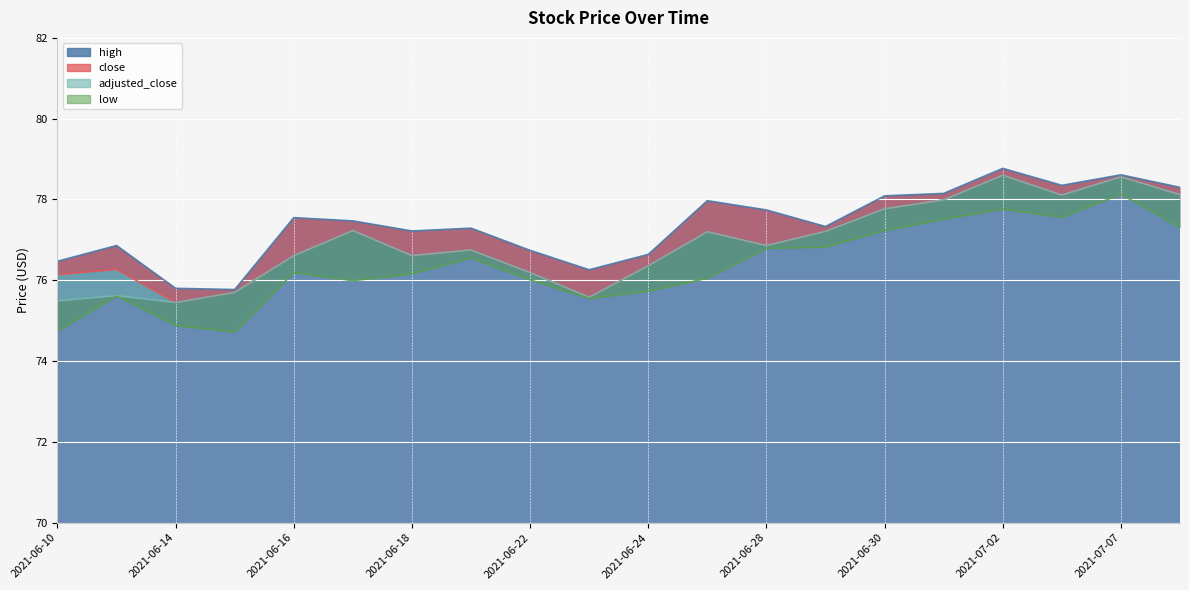

List the series in order of their peak value, highest first.

high, close, adjusted_close, low